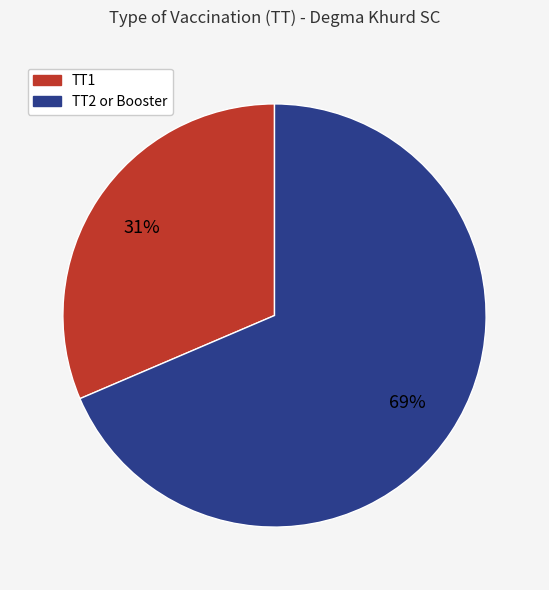

To the nearest percent, what is the average slice percentage?

50%